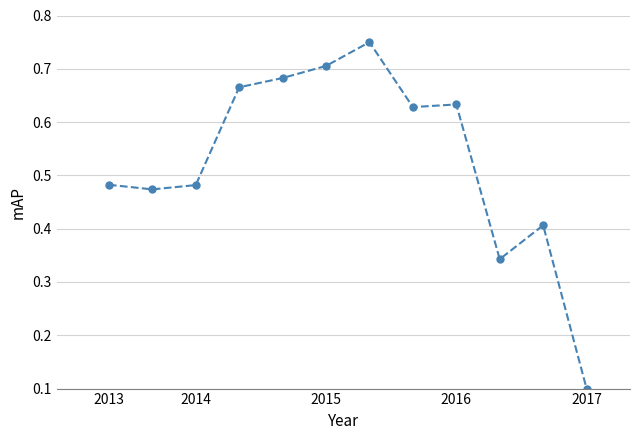

True or false: the data has more than 1 interior local peaks.

True